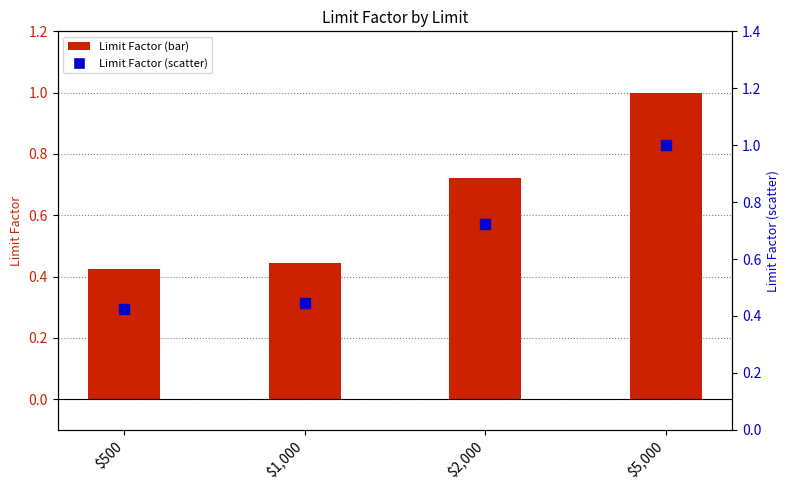

At how many categories does at least one series exceed 0?

4